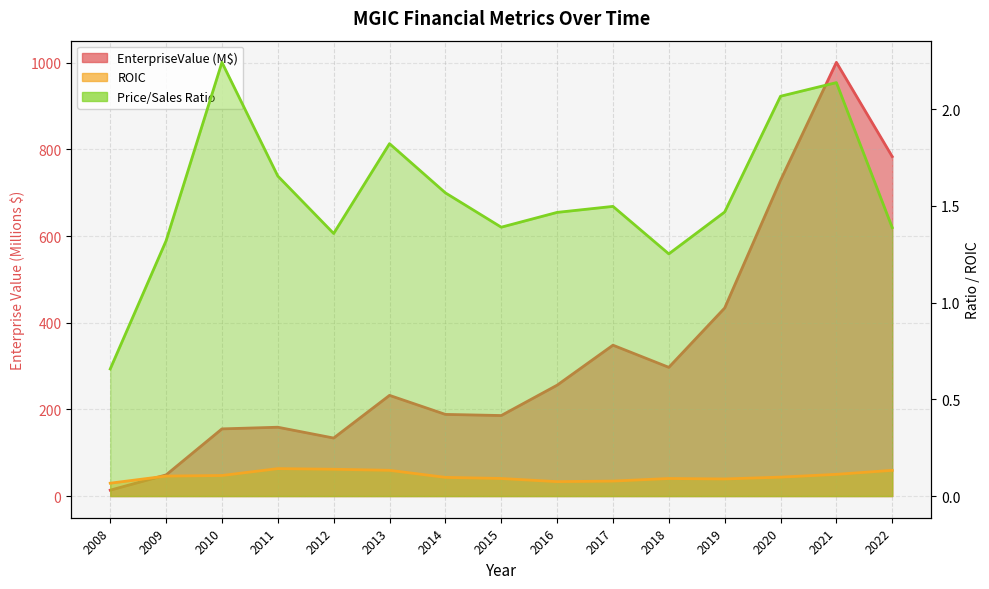

What is the difference between the maximum and minimum values in the roic series?

0.1